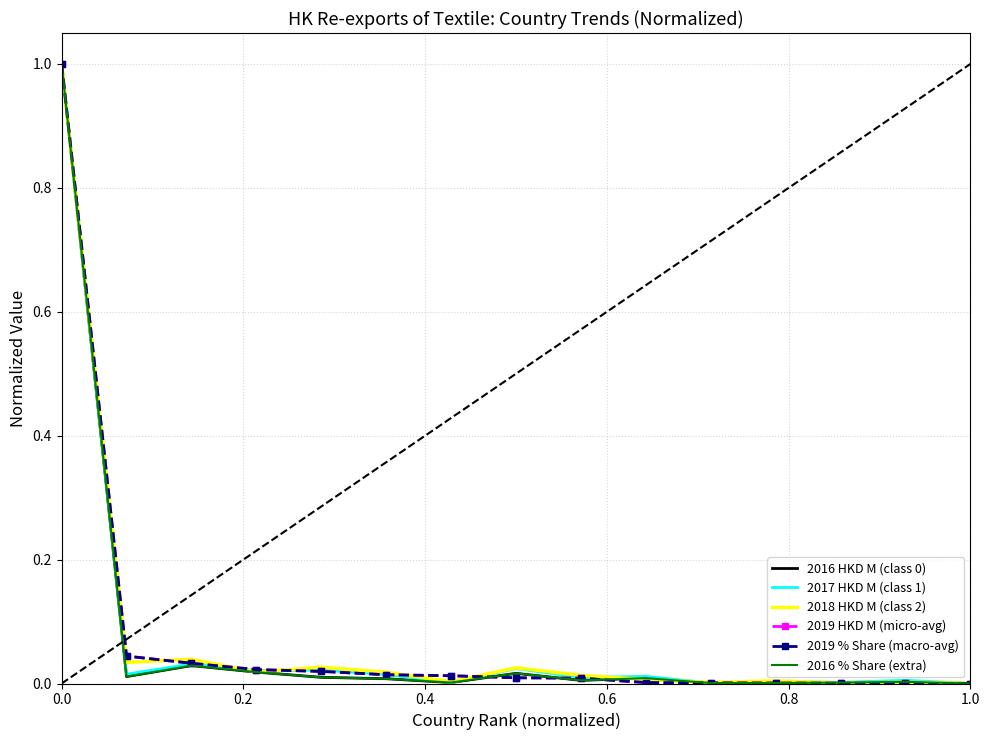

What is the maximum value shown in the chart?

1.0